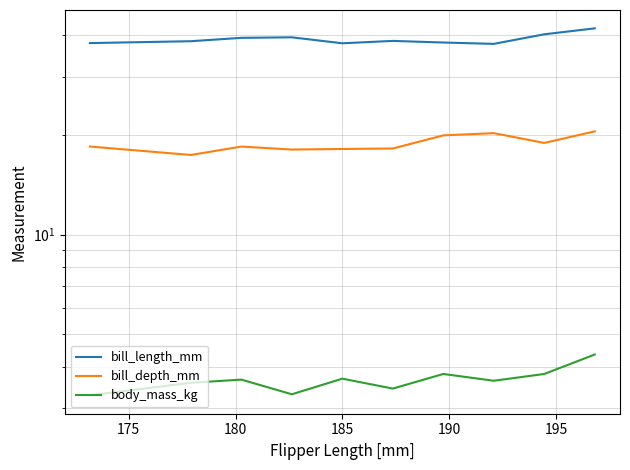

True or false: body_mass_kg has a value of 5.1 at 185.

False